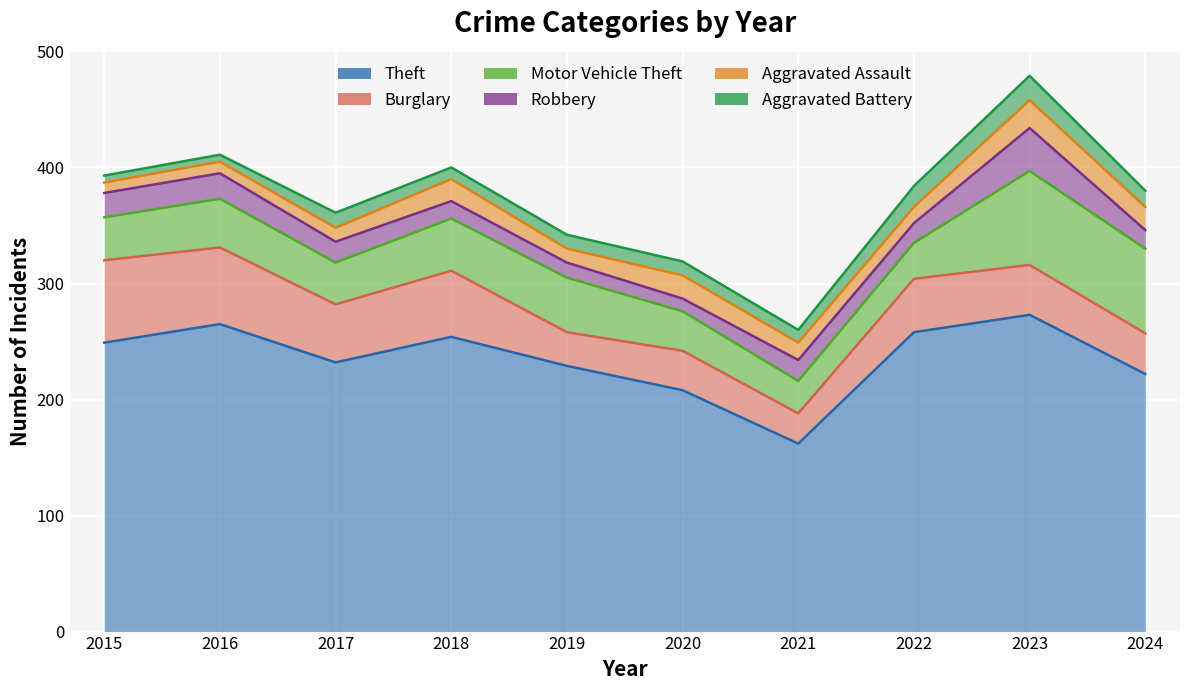

In Aggravated Assault, how many points are higher than both neighbors (excluding endpoints)?

3